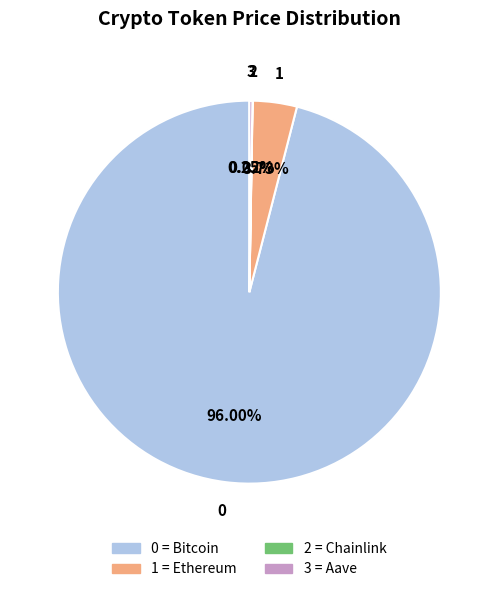

Does any single category account for the majority?

Yes